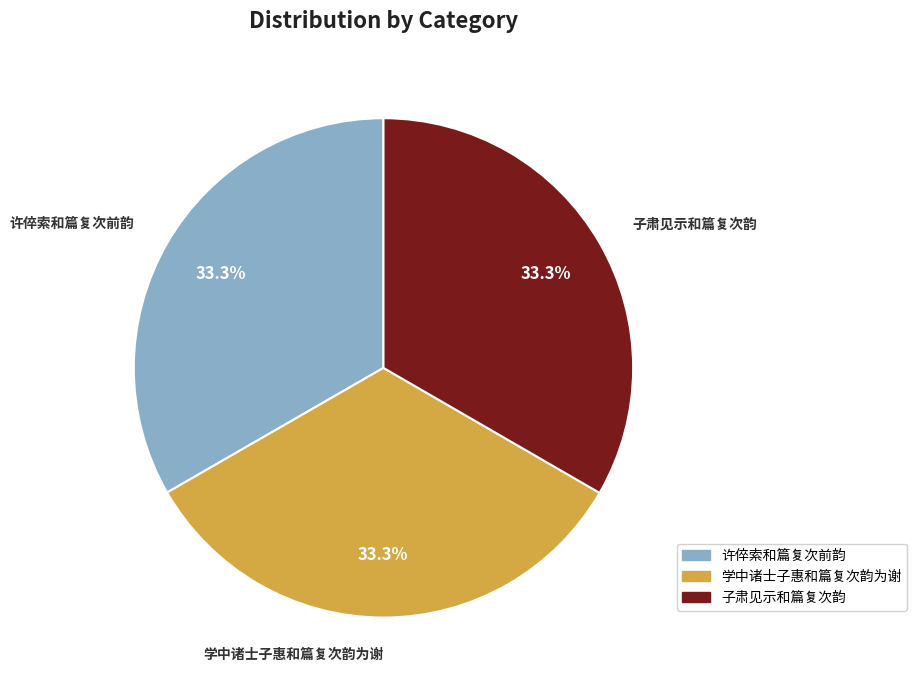

To the nearest percent, what is the average slice percentage?

33%